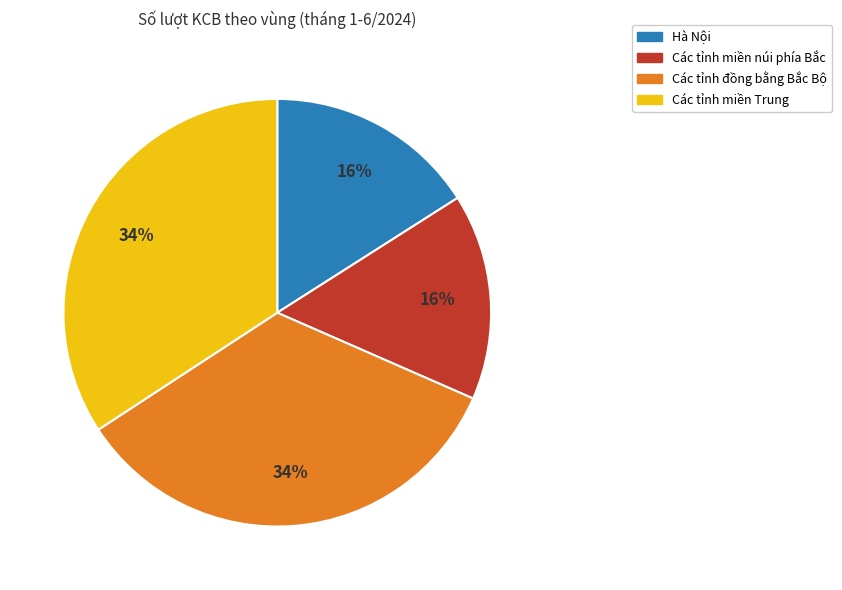

To the nearest percent, what is the average slice percentage?

25%